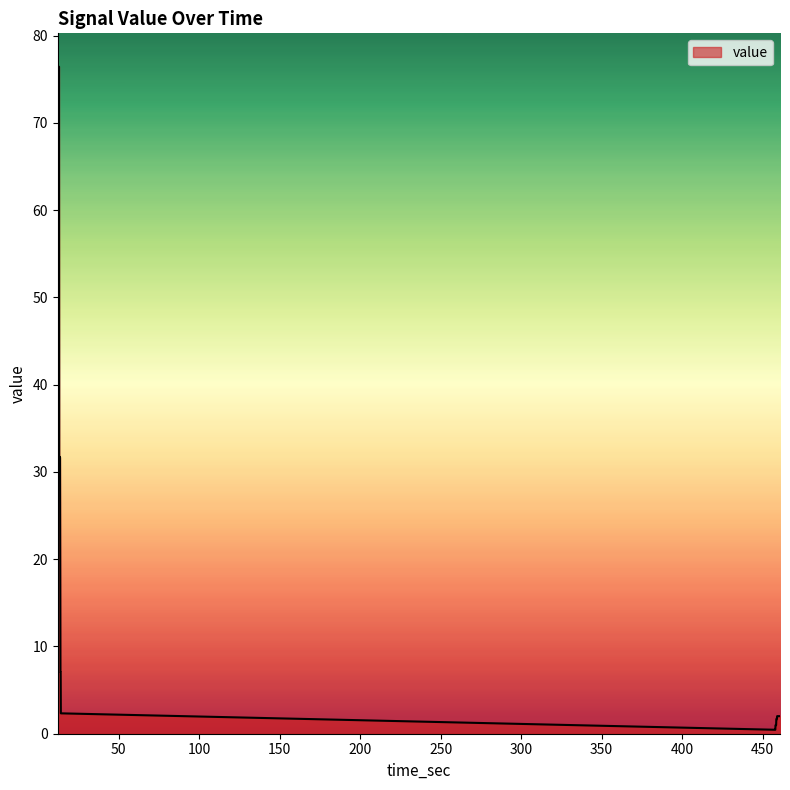

How many categories are shown in the chart?

40